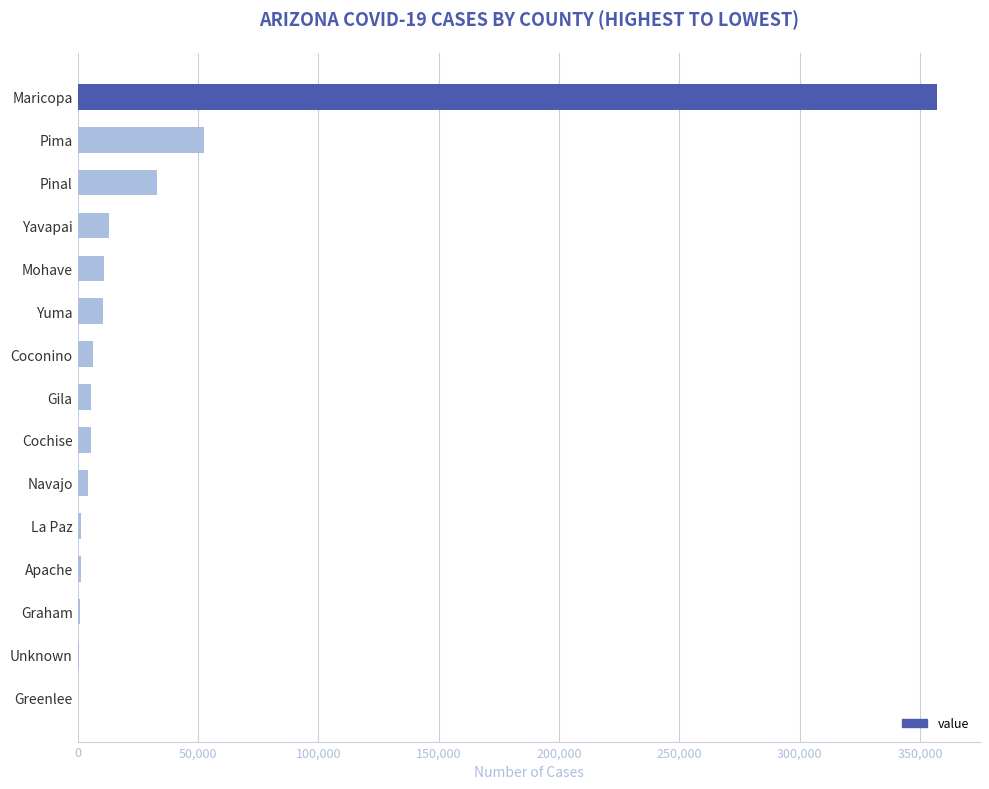

Between Yavapai and Unknown, which is larger?

Yavapai